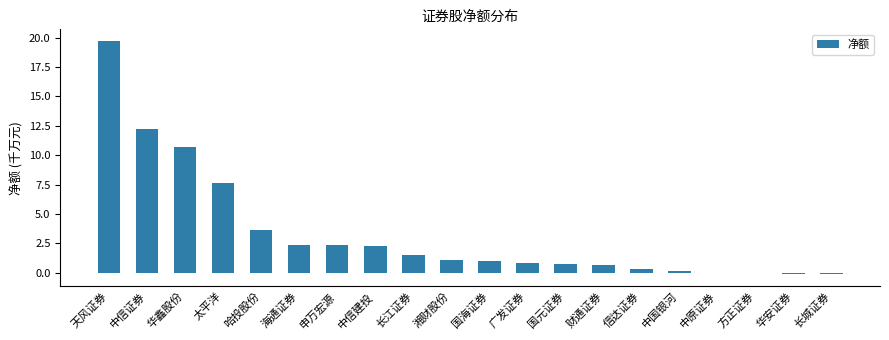

What is the approximate value at 国元证券?

0.8